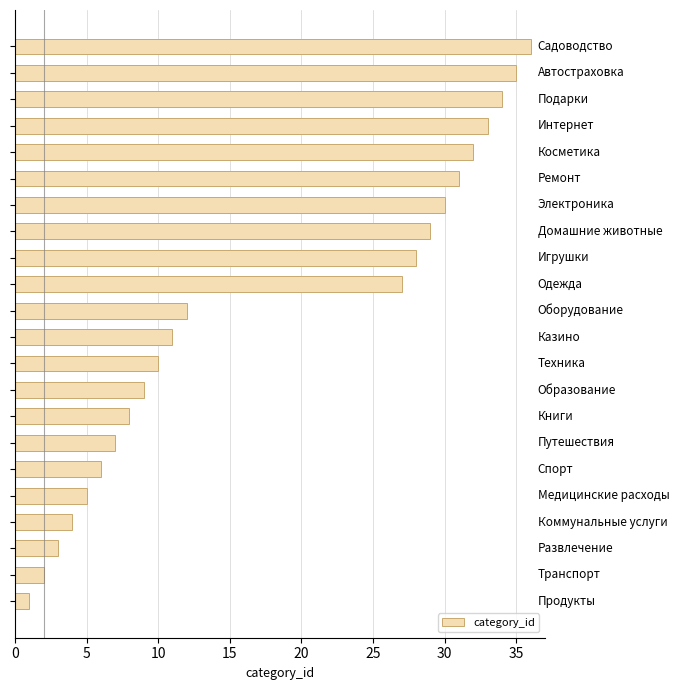

What is the maximum value shown in the chart?

36